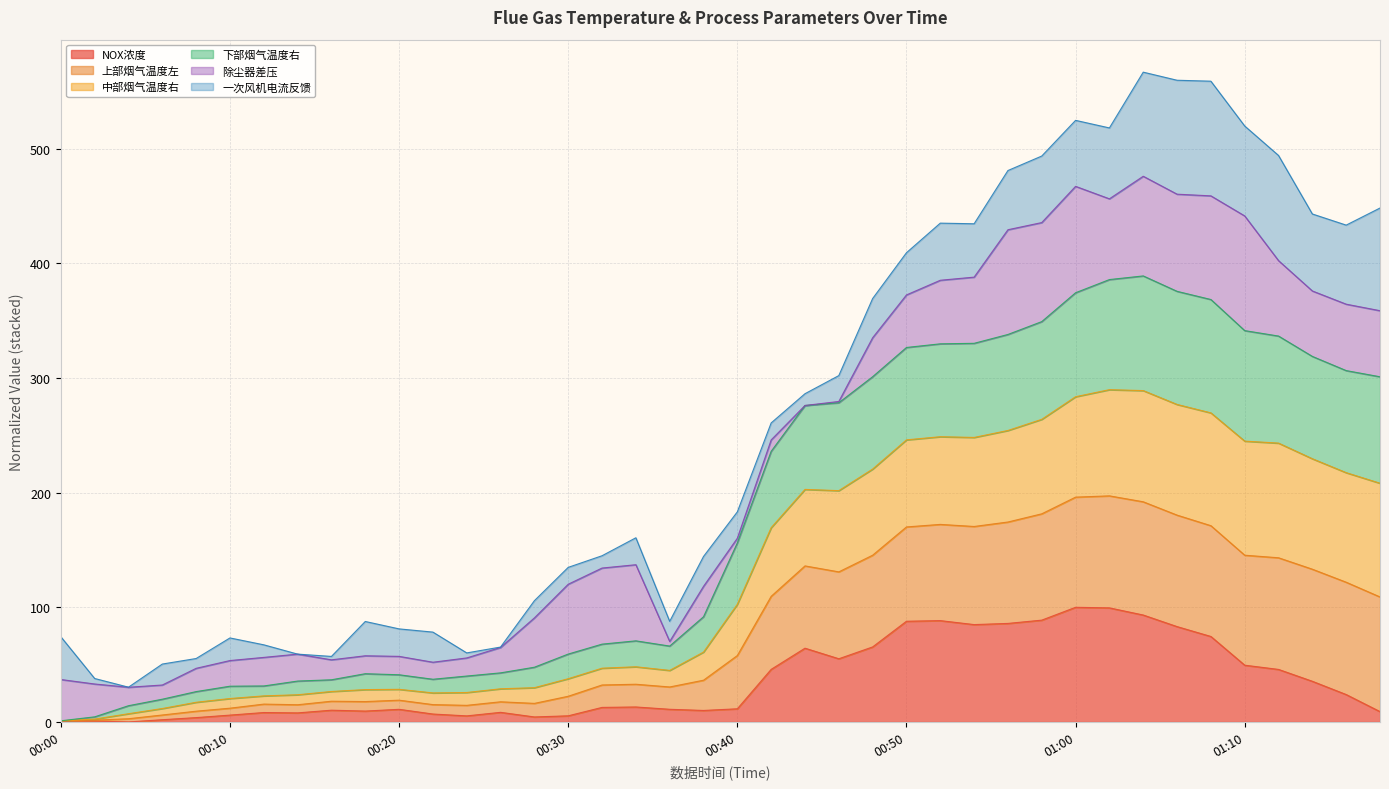

At how many categories does at least one series exceed 204?

19